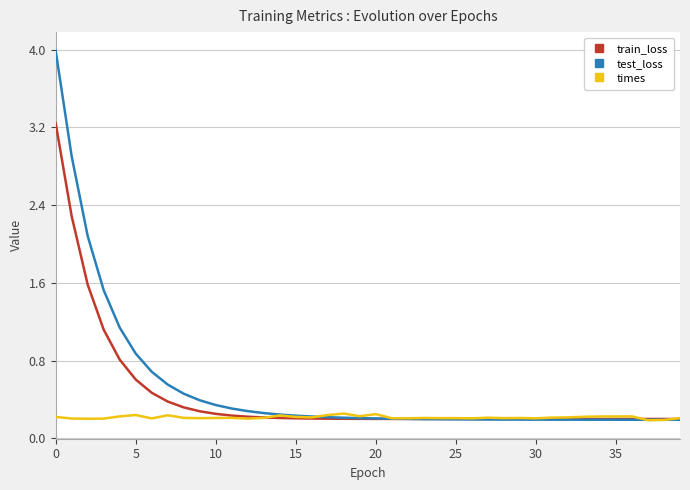

Which series has the largest range (max minus min)?

test_loss